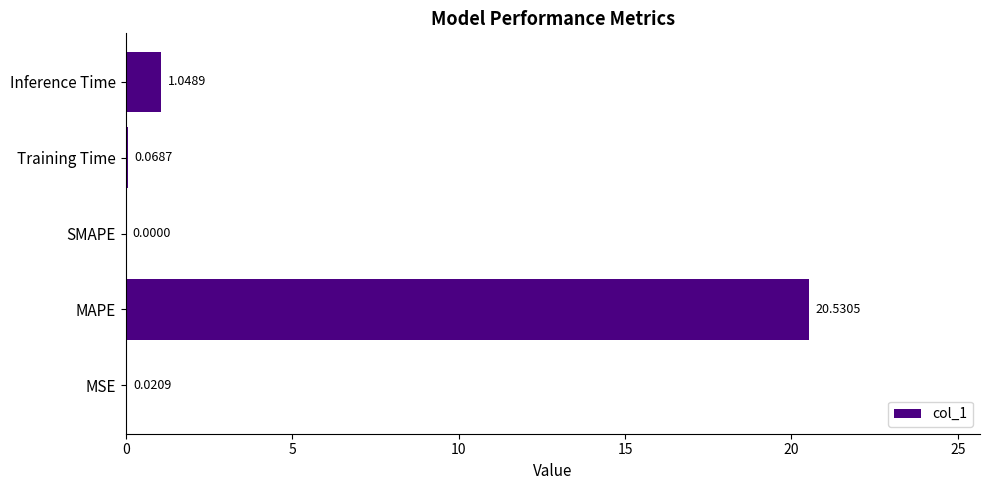

What is the sum of all values?

21.7